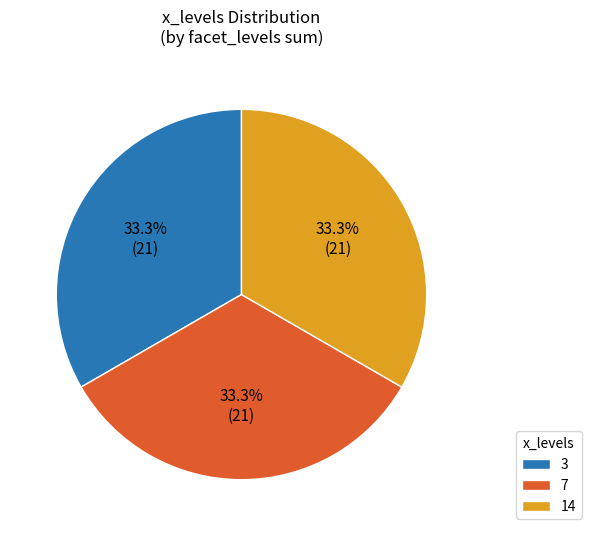

Approximately how many times larger is the value at 3 compared to 7?

1.0